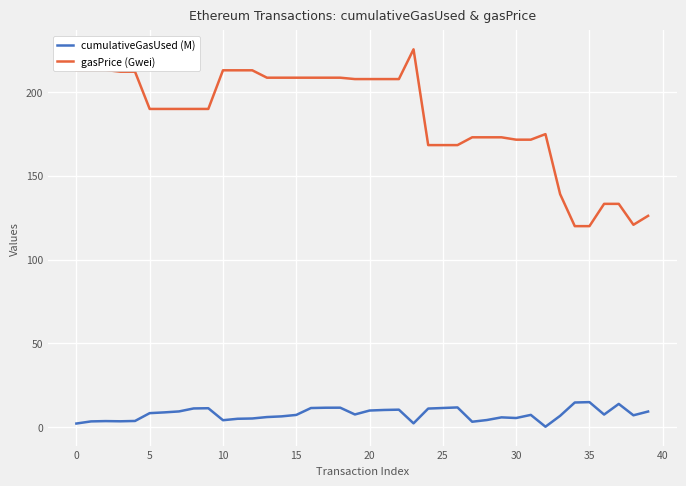

True or false: gasPrice (Gwei) and cumulativeGasUsed (M) cross at least once.

False